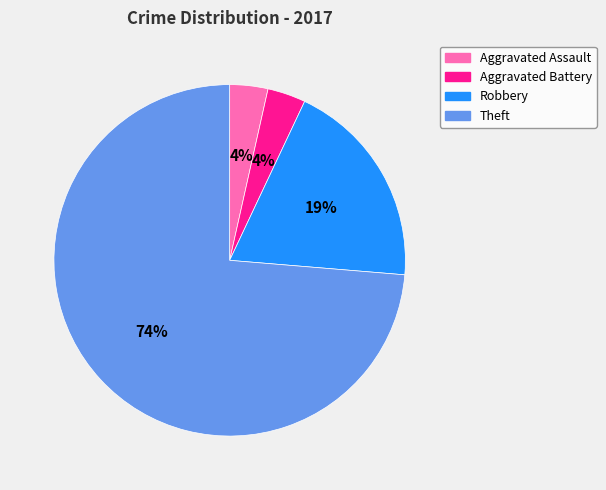

To the nearest percent, what is the average slice percentage?

25%